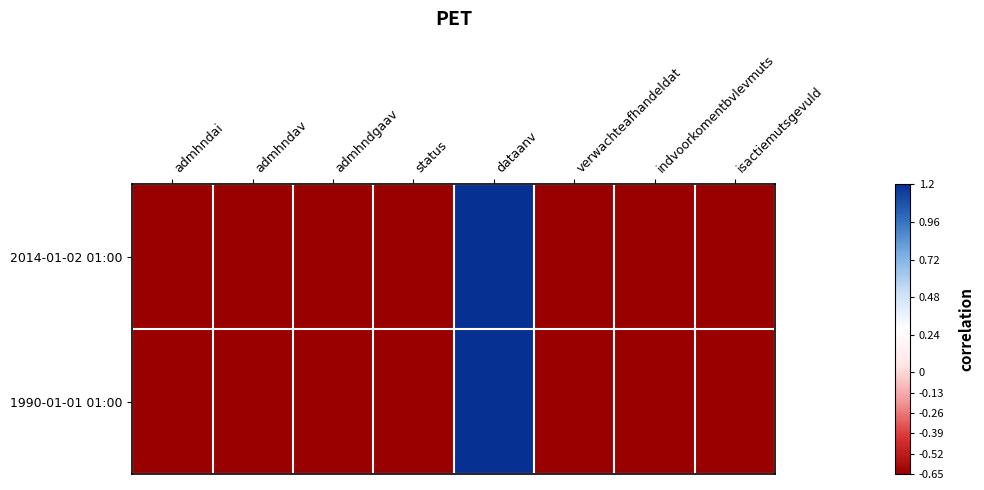

Rank the series by their average value, from highest to lowest.

1990-01-01 01:00, 2014-01-02 01:00